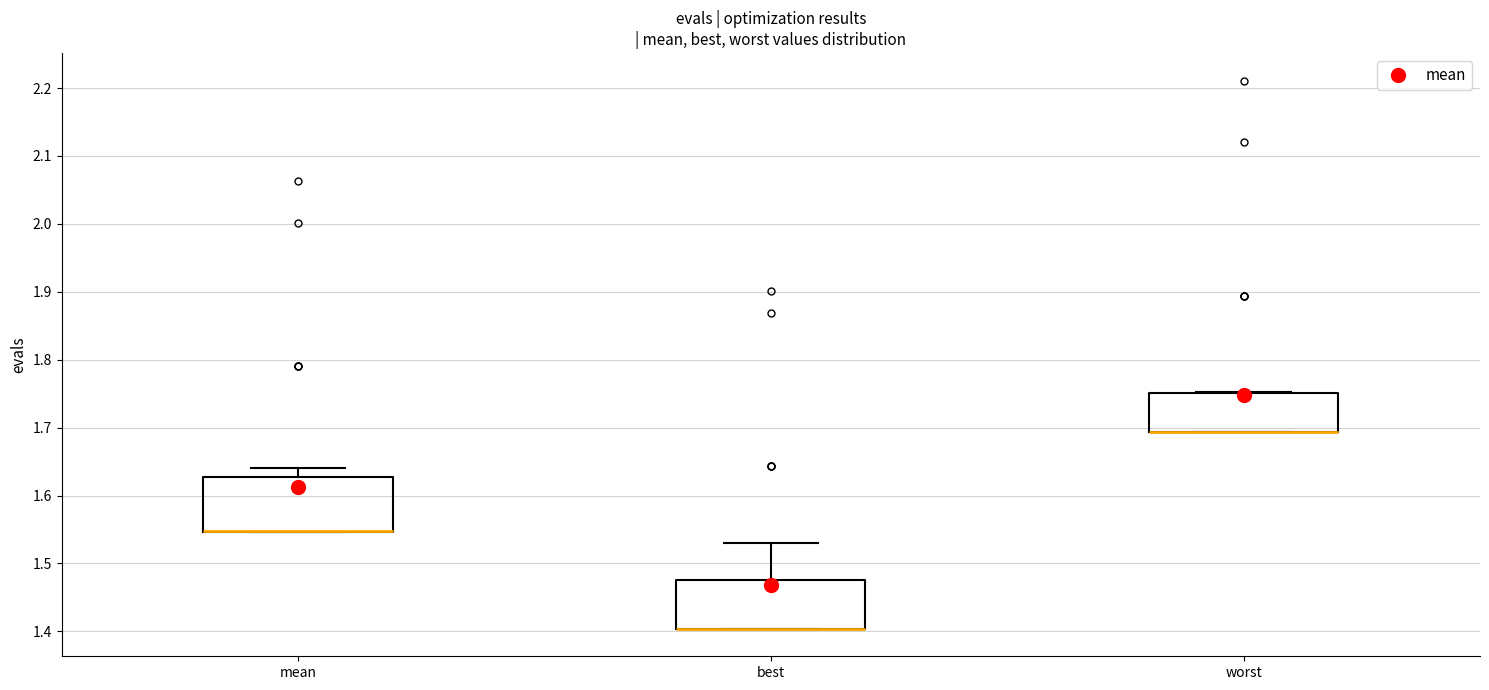

Where is the lower edge of the box for mean on the y-axis? The values are not printed on the chart, so give them approximately, as read against the axis.

1.55